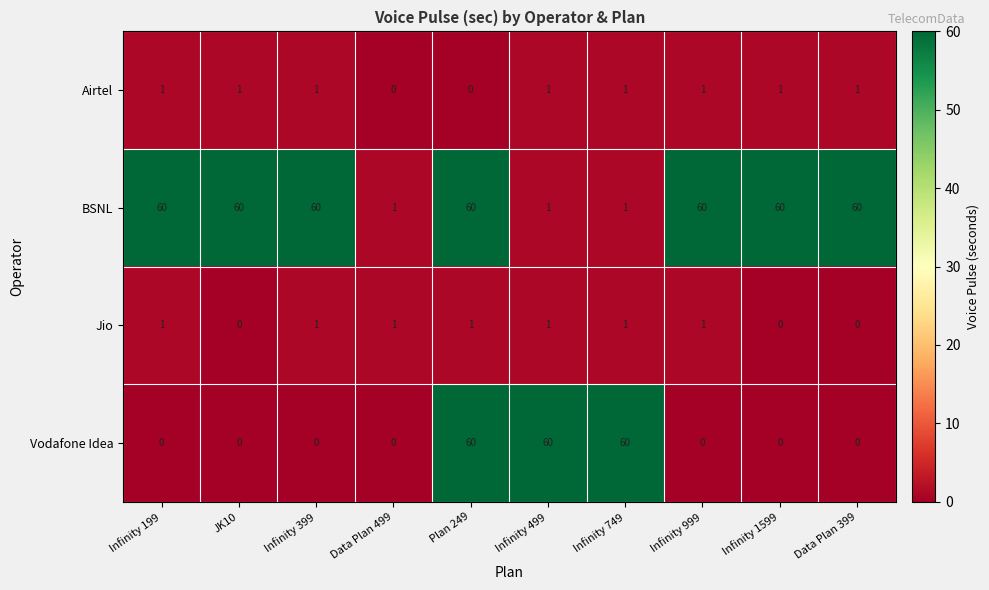

Read the BSNL value at Infinity 1599.

60